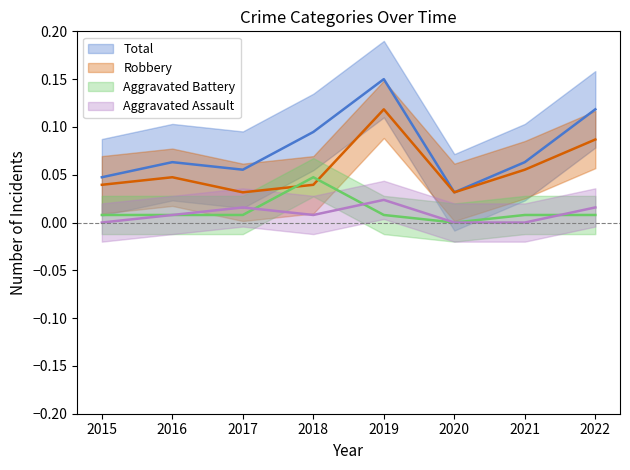

How many lines are shown in the chart?

4